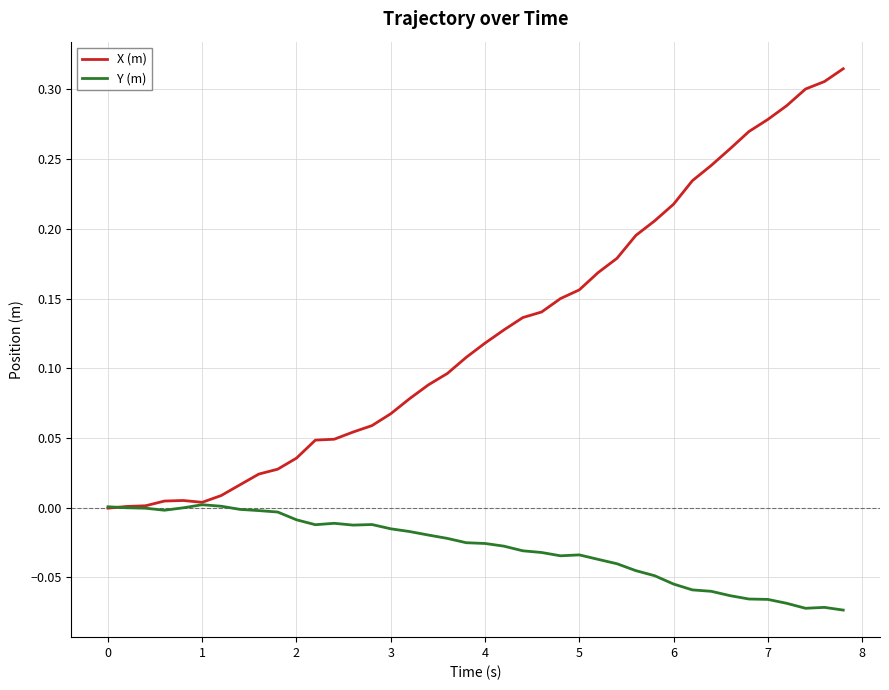

What are all the series names shown in the legend?

X (m), Y (m)